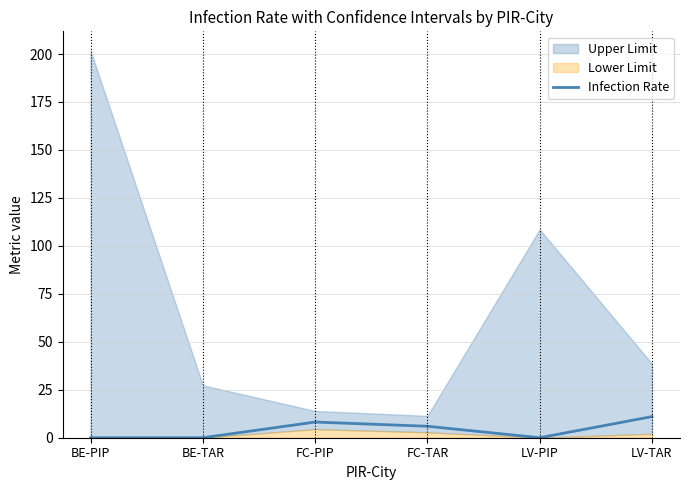

Rank the categories by value from lowest to highest.

BE-PIP, BE-TAR, LV-PIP, FC-TAR, FC-PIP, LV-TAR